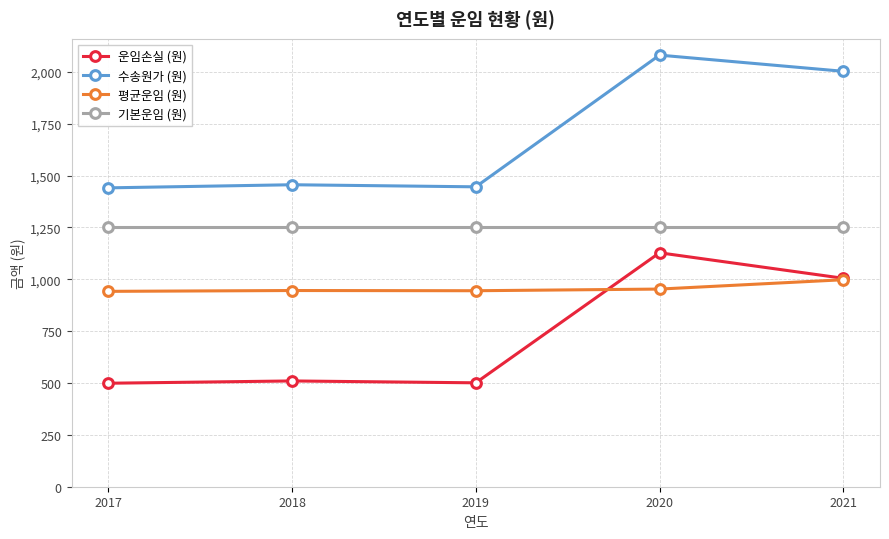

Which series has the largest total across all categories?

수송원가 (원)